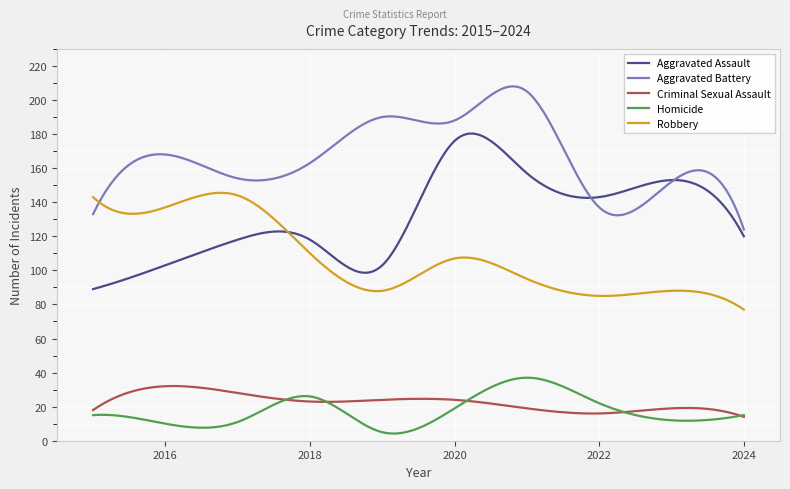

What is the minimum value shown in the chart?

4.2